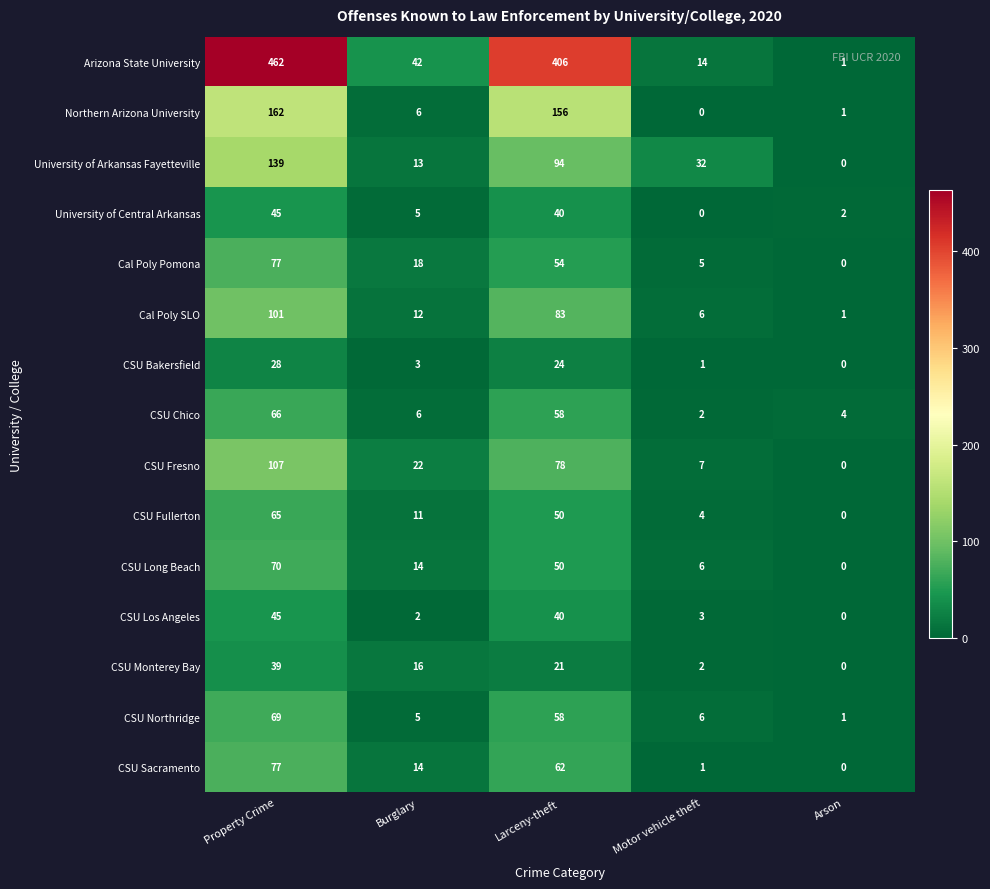

Between Property Crime and Motor vehicle theft, which series saw the biggest shift?

Arizona State University